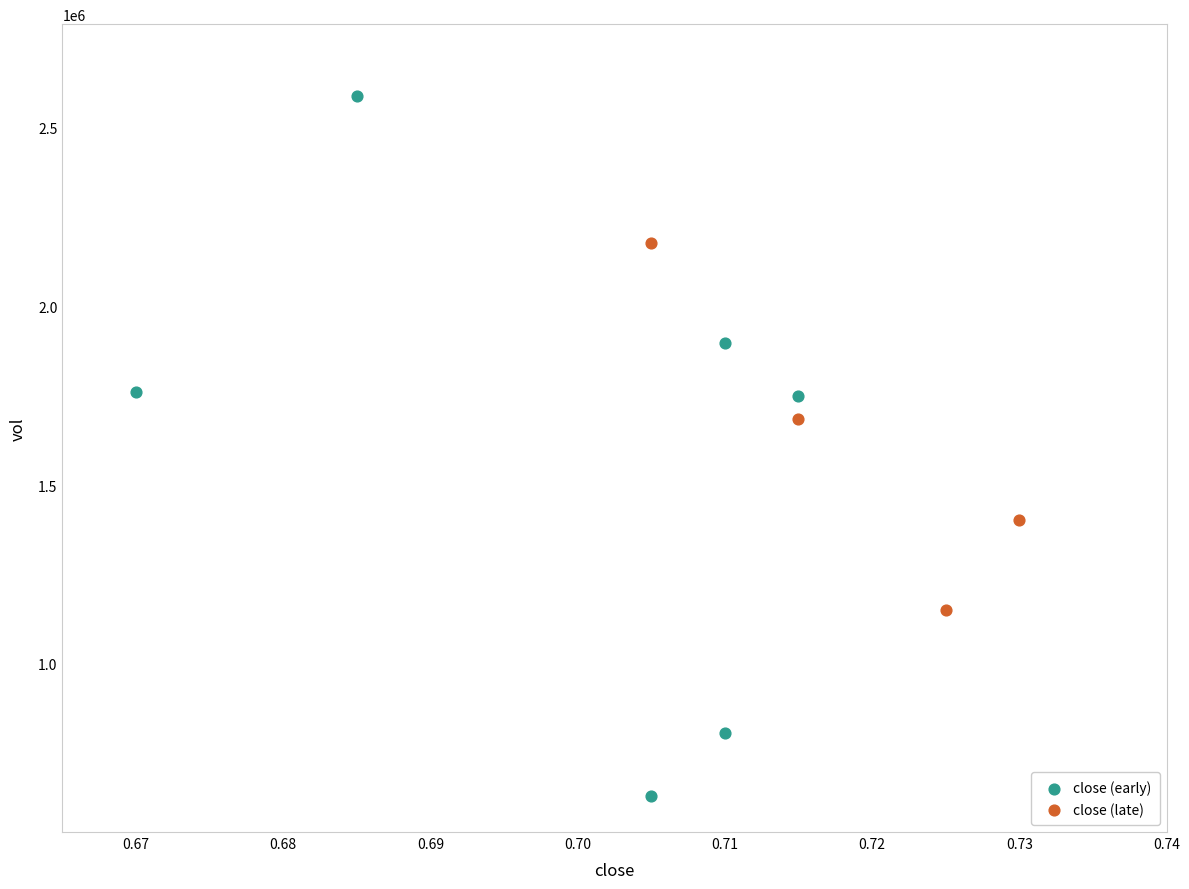

Which series reaches the minimum Y coordinate?

close (early)